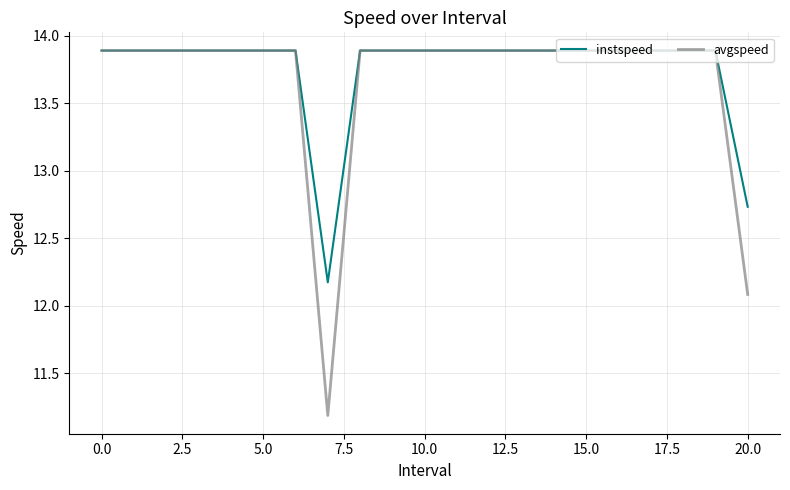

What is the average value of the instspeed series?

13.8